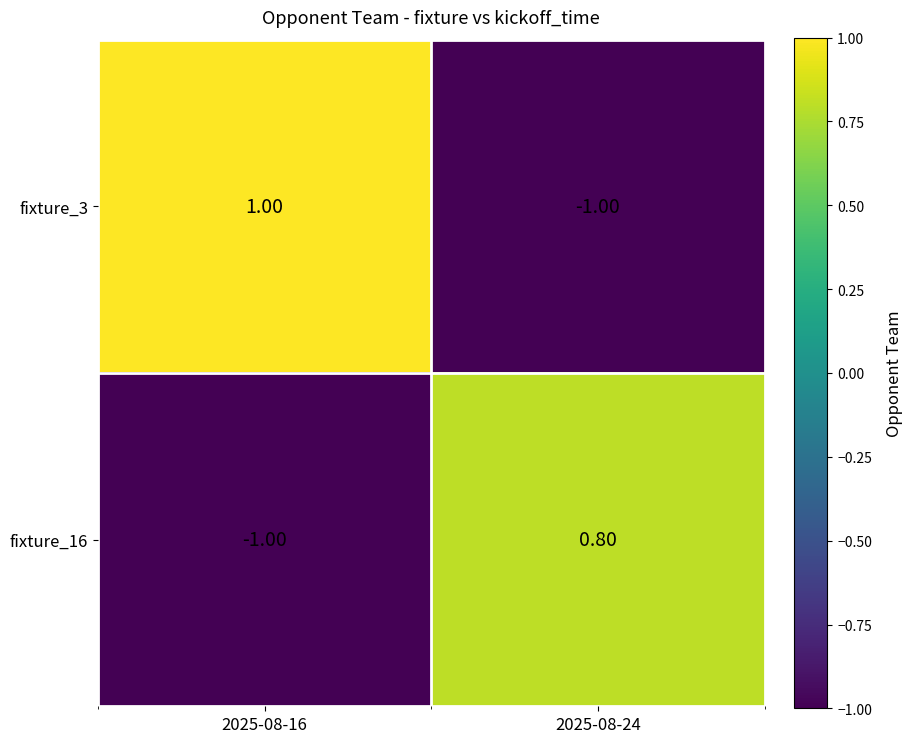

What is the spread (max minus min) of values at 2025-08-16?

2.0